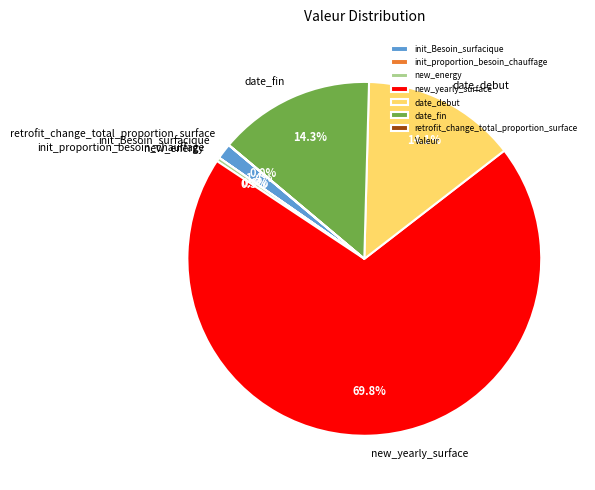

Which slice is the largest?

new_yearly_surface